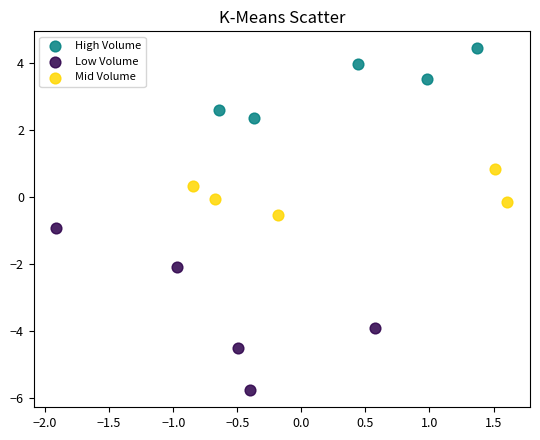

Which series reaches the minimum Y coordinate?

Low Volume